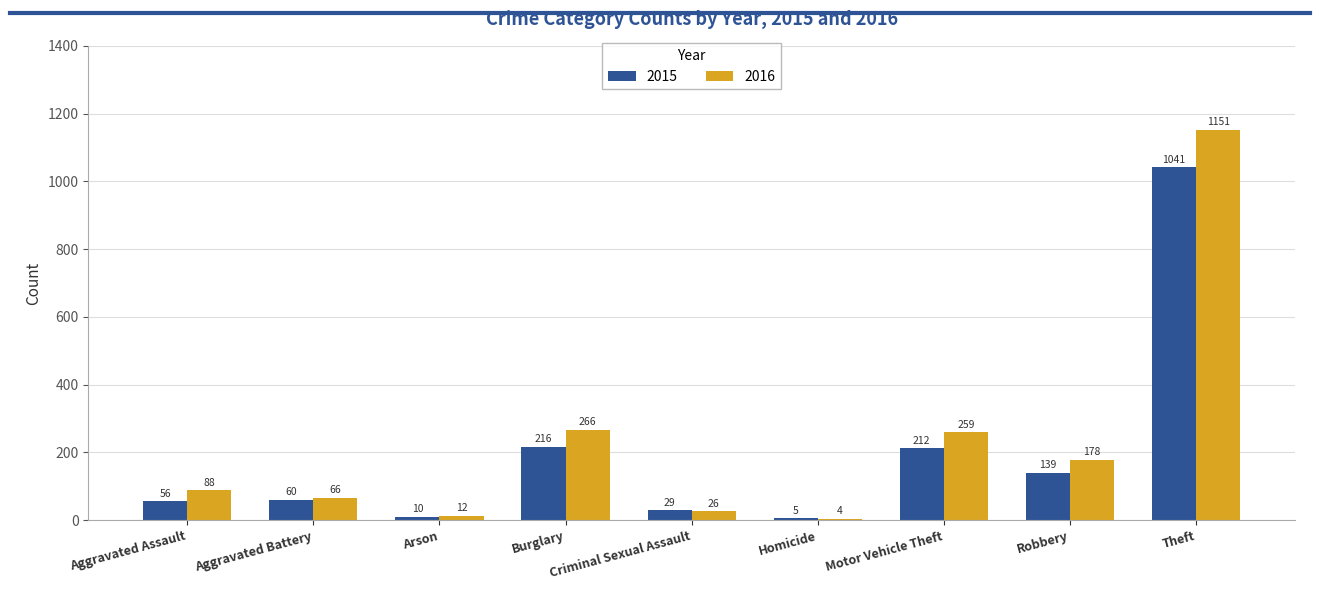

Reading left to right, list all the values displayed in this chart.

2015: Aggravated Assault=56	Aggravated Battery=60	Arson=10	Burglary=216	Criminal Sexual Assault=29	Homicide=5	Motor Vehicle Theft=212	Robbery=139	Theft=1041
2016: Aggravated Assault=88	Aggravated Battery=66	Arson=12	Burglary=266	Criminal Sexual Assault=26	Homicide=4	Motor Vehicle Theft=259	Robbery=178	Theft=1151